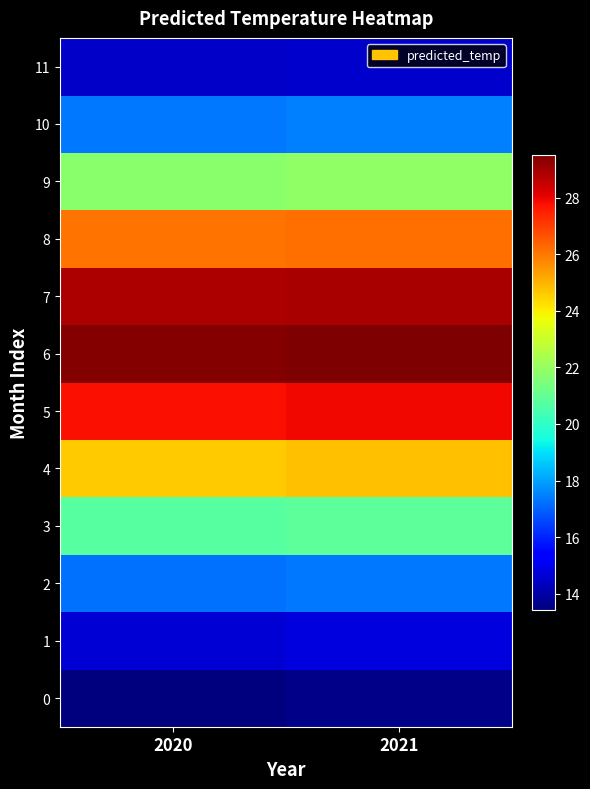

Which series has the largest total across all categories?

6